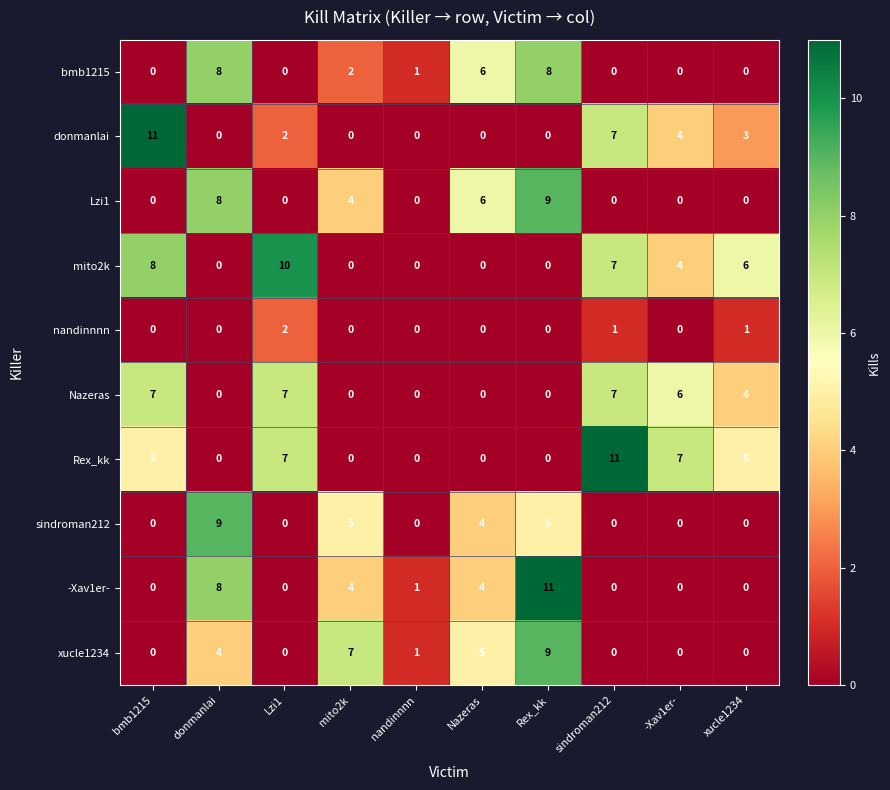

The sindroman212 series shows 0 at xucle1234. True or false?

True